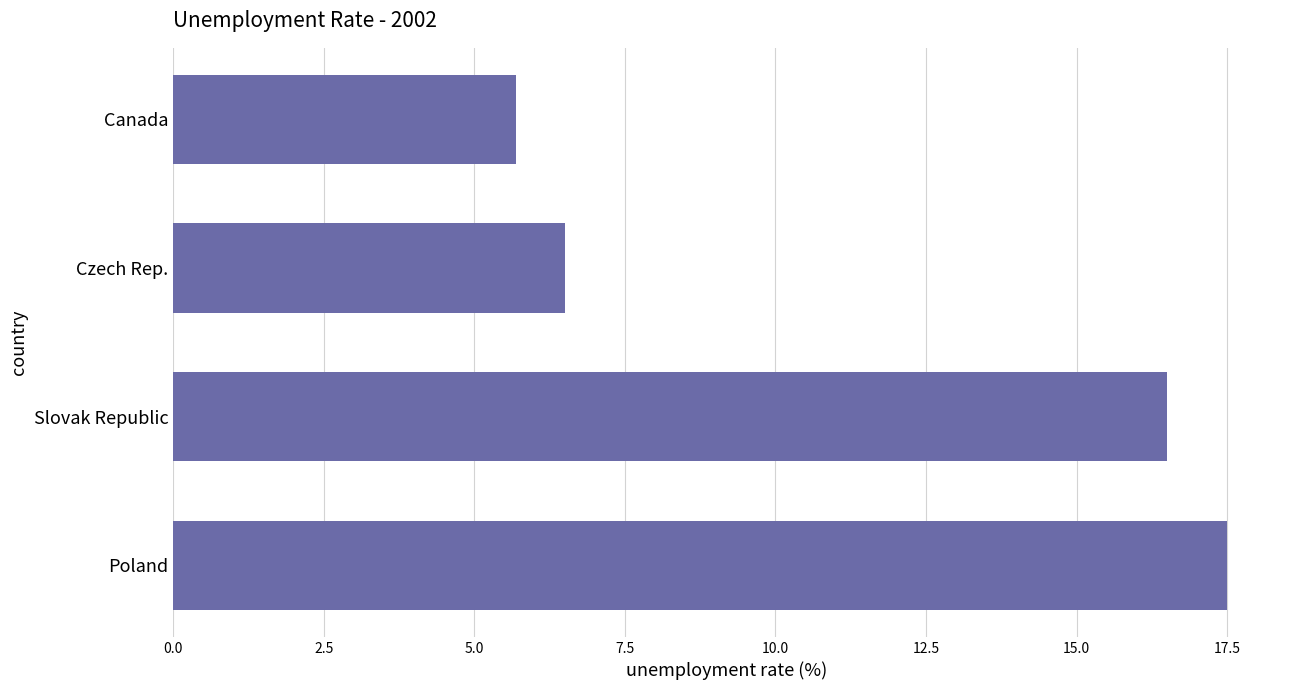

What is the change in value from Slovak Republic to Canada?

-10.8